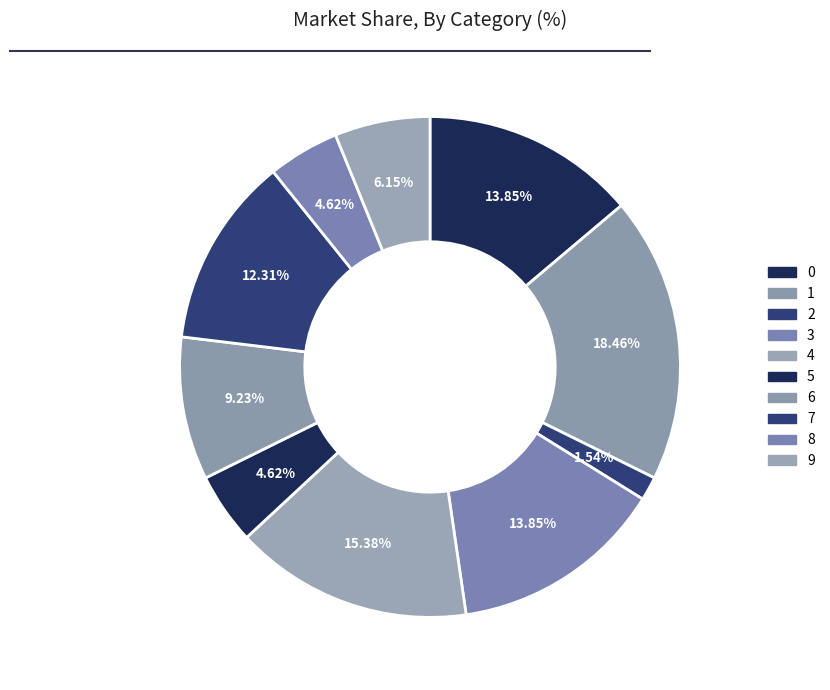

Does 8 account for over 50% of the chart?

No